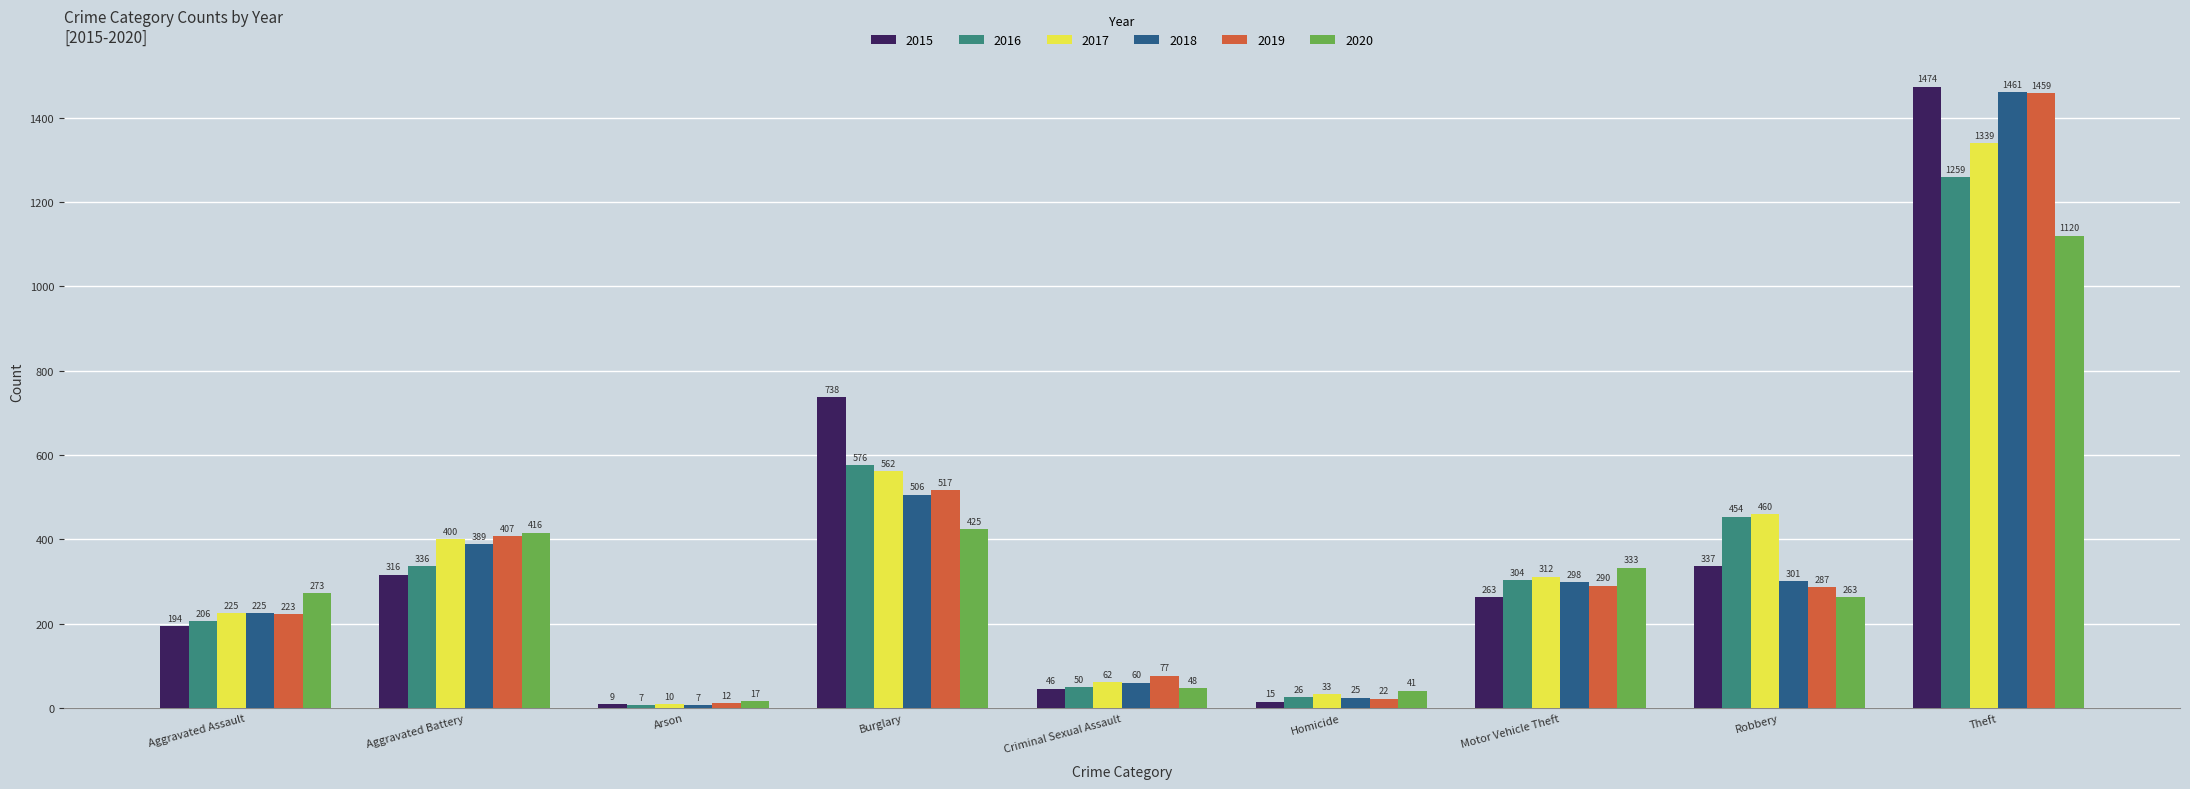

The 2017 series shows 562 at Burglary. True or false?

True